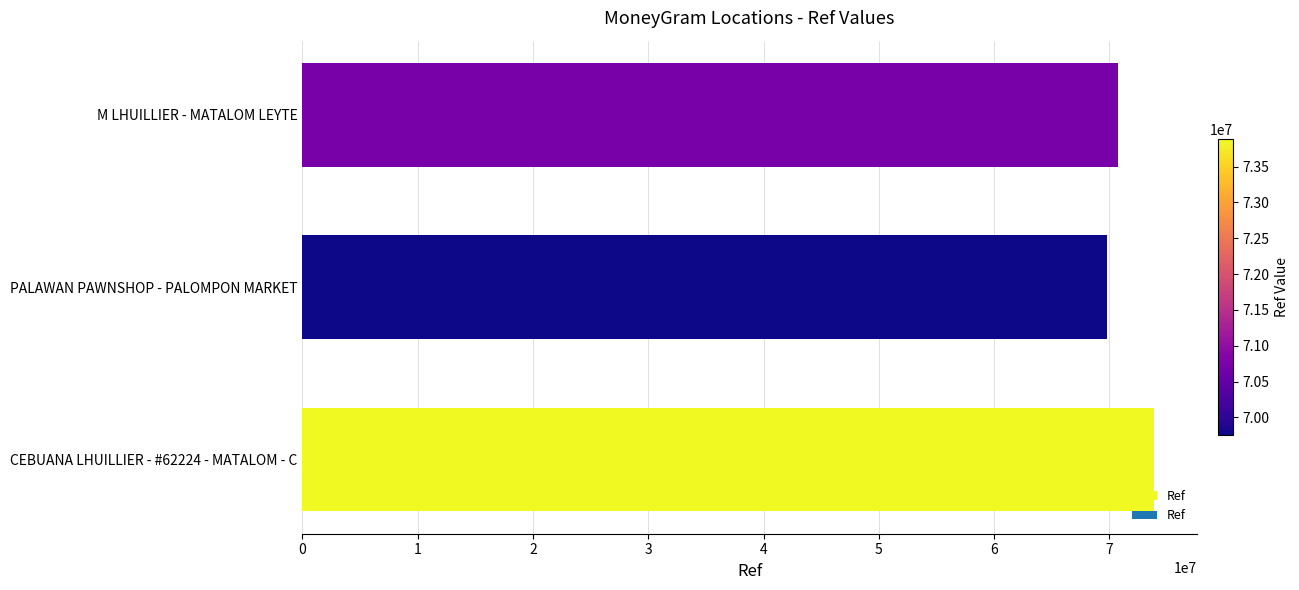

Rank the categories by value from lowest to highest.

PALAWAN PAWNSHOP - PALOMPON MARKET, M LHUILLIER - MATALOM LEYTE, CEBUANA LHUILLIER - #62224 - MATALOM - C